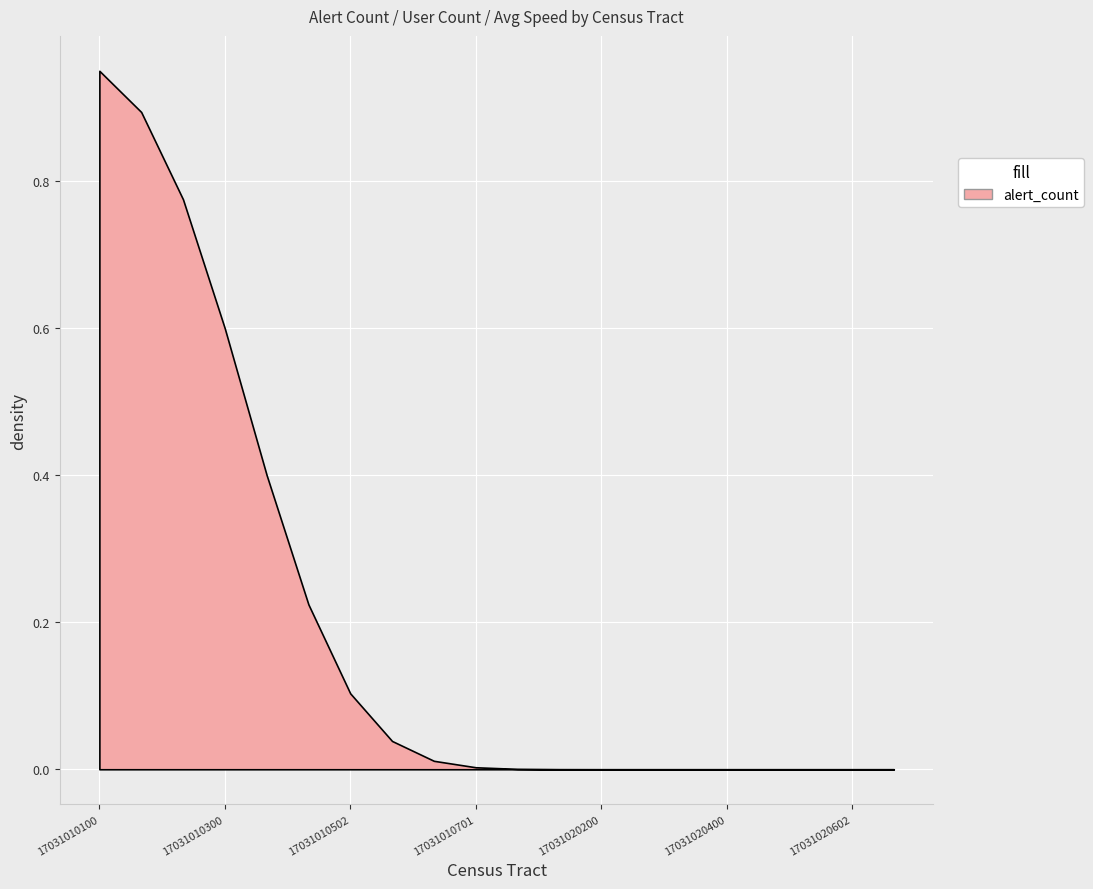

At which category does the chart reach its peak across all series?

17031010100